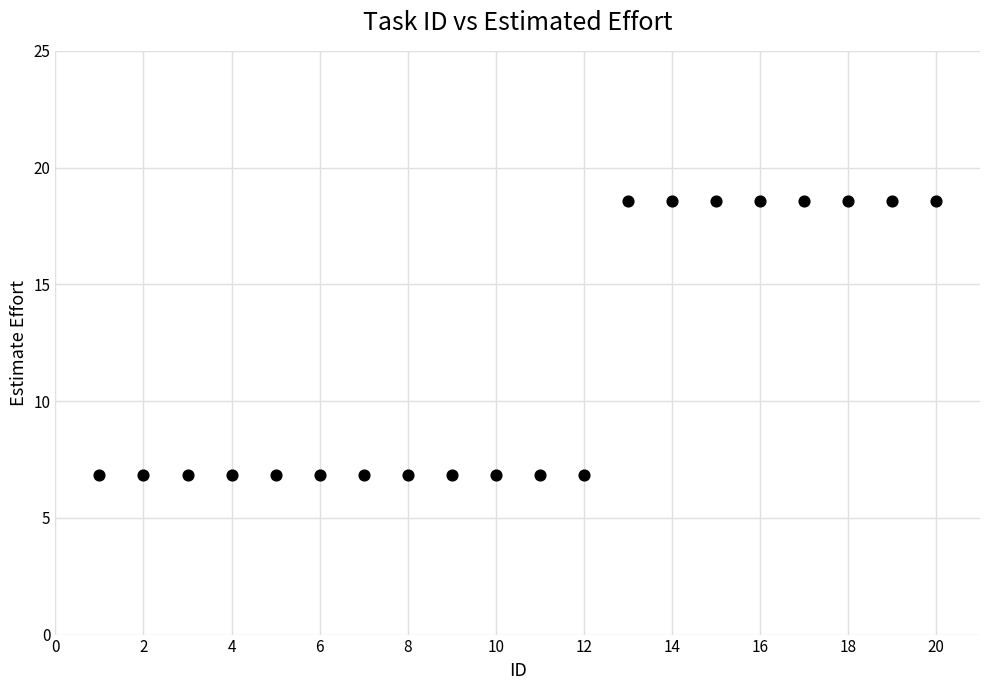

What is the range of X values (max minus min)?

19.0